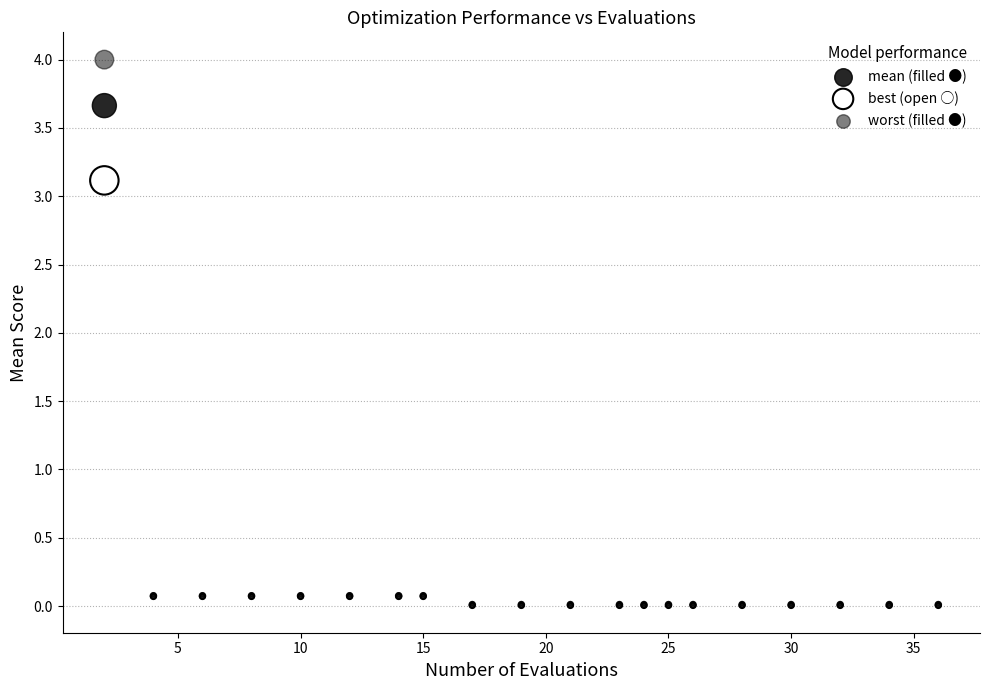

Which series has the widest spread of Y values?

worst (filled ●)